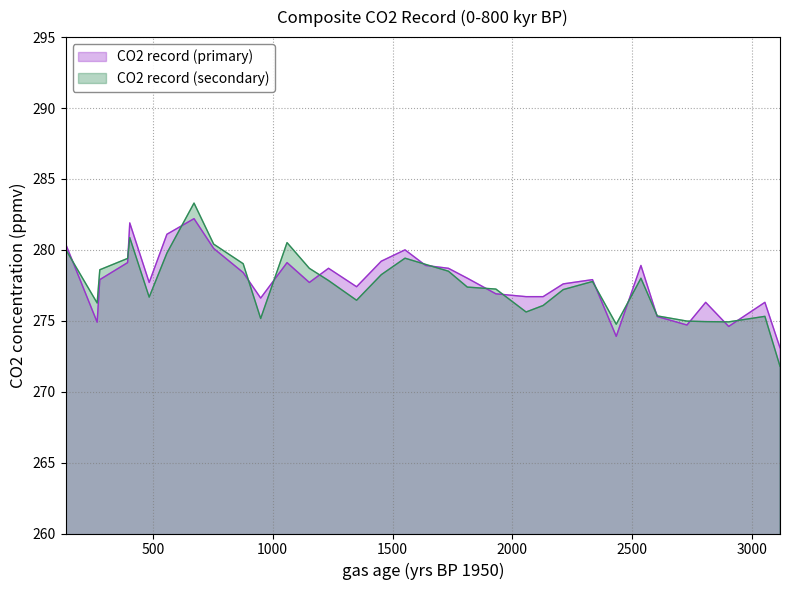

What is the value of the 6th point from the left?

277.7